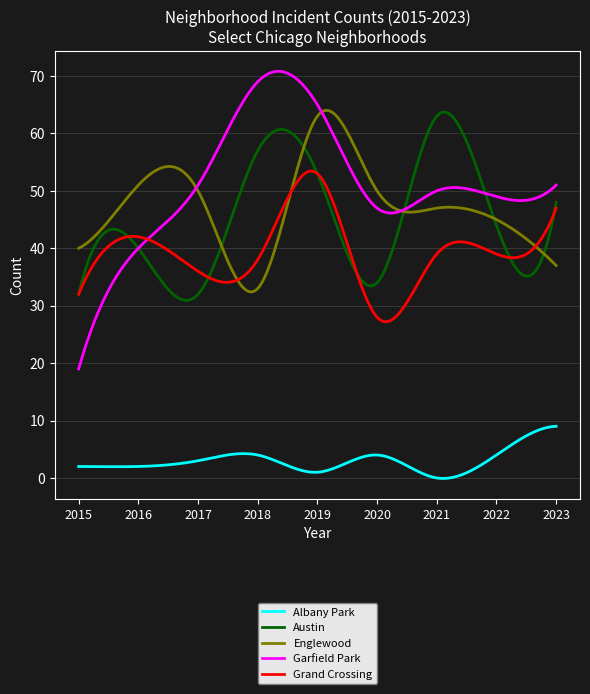

Which series has the largest total across all categories?

Garfield Park